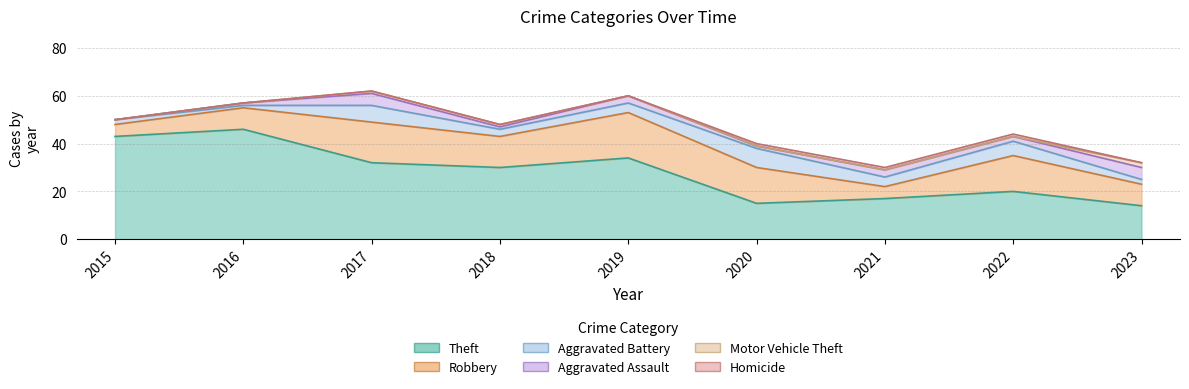

What is the difference between the second highest and second lowest values in the Homicide series?

1